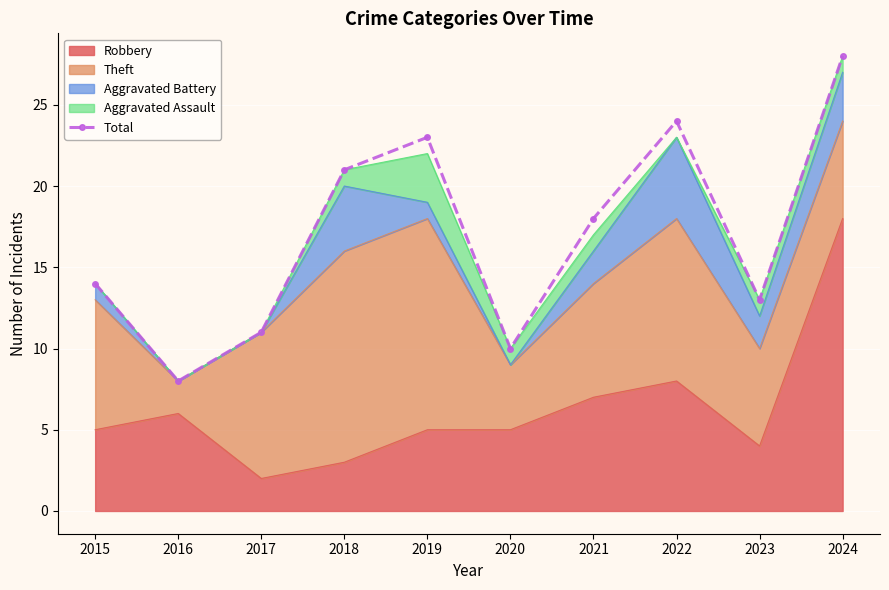

The chart shows a value of 21 at 2018. True or false?

True